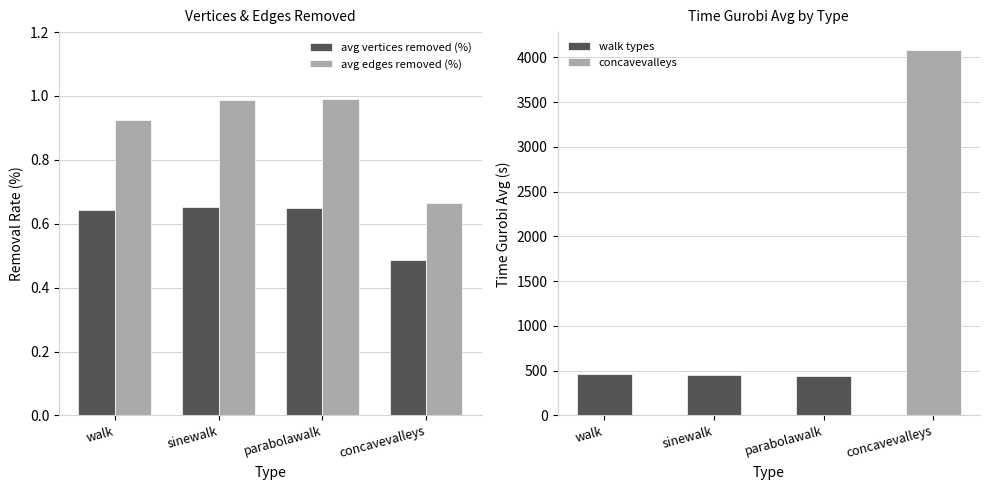

At how many categories does at least one series exceed 0?

4